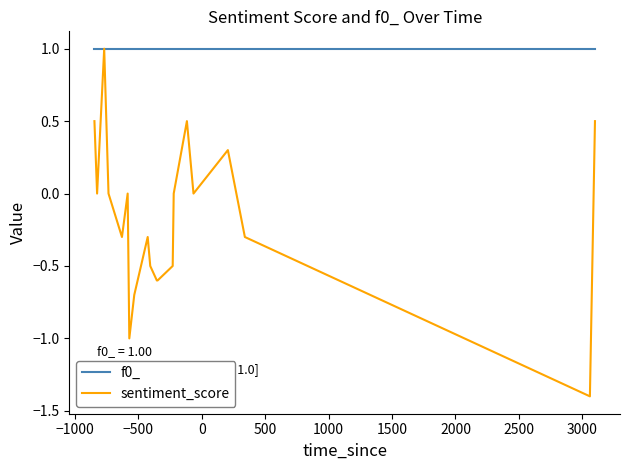

List the series in order of their overall mean, lowest first.

sentiment_score, f0_